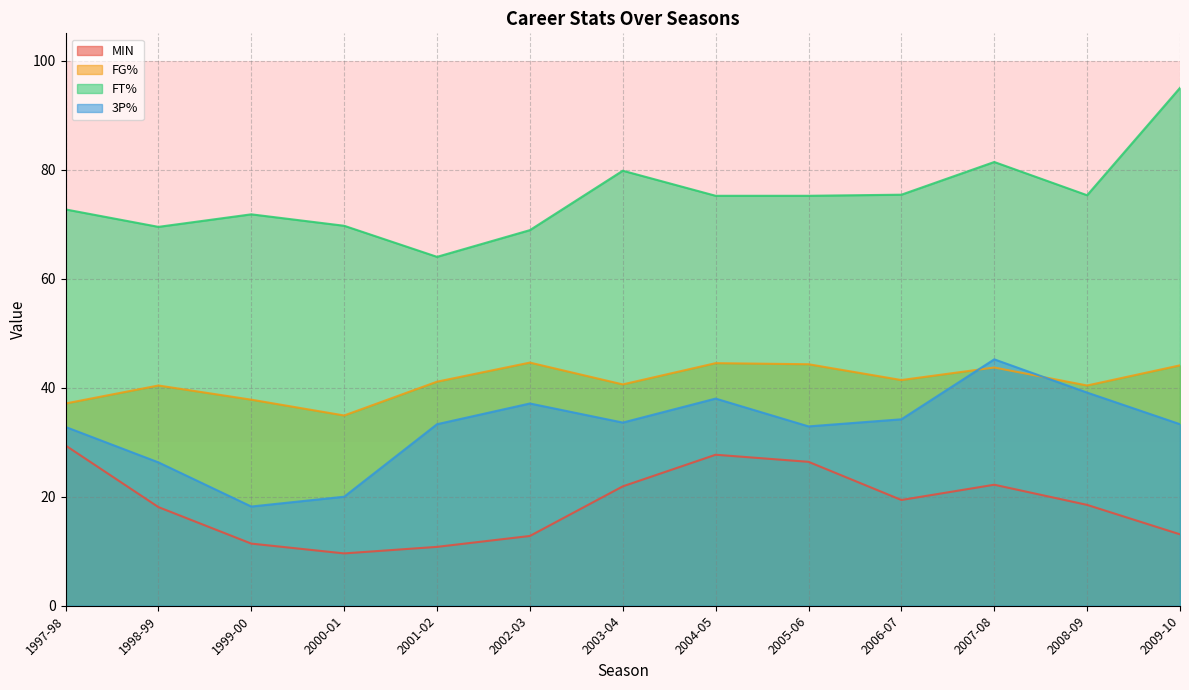

Which series changed the most between 2006-07 and 1998-99?

3P%